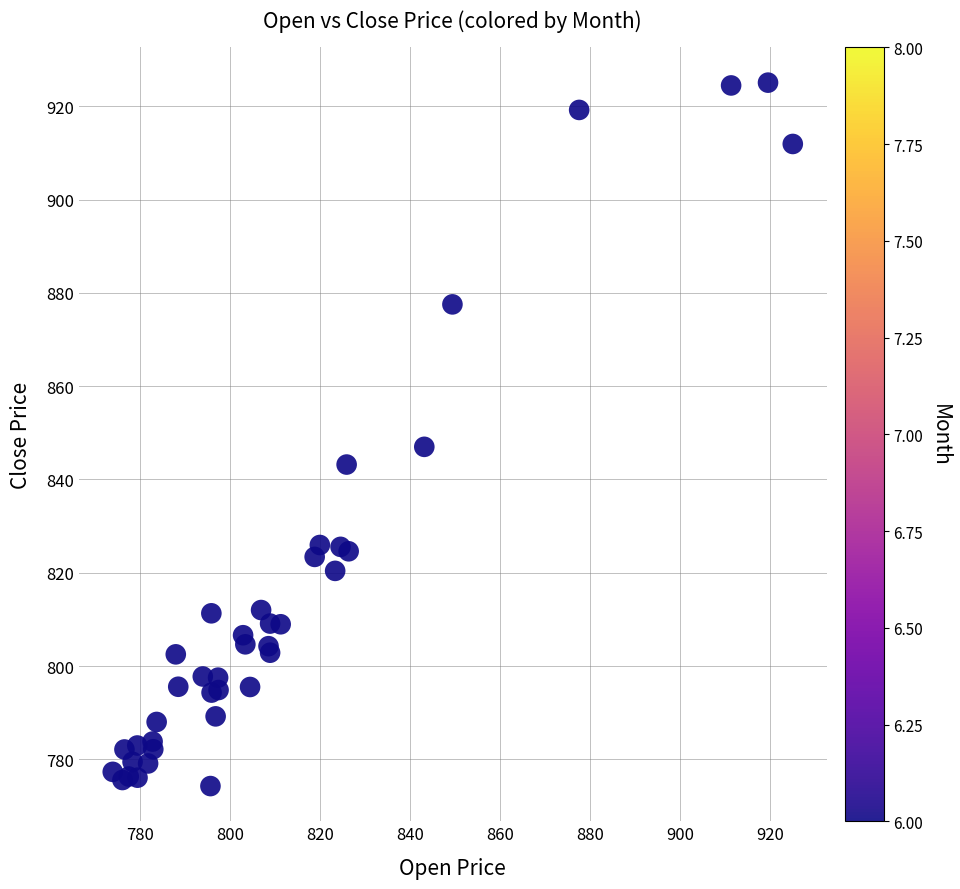

What Y value in the scatter plot is closest to 849?

847.0